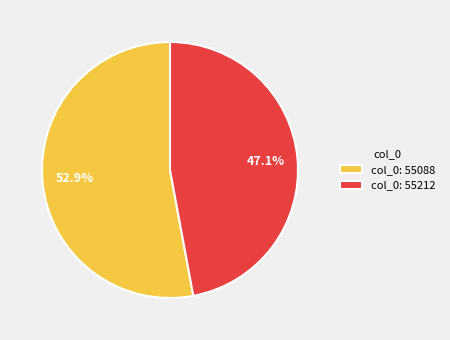

Do col_0: 55088 and col_0: 55212 together represent more than half of the pie?

Yes